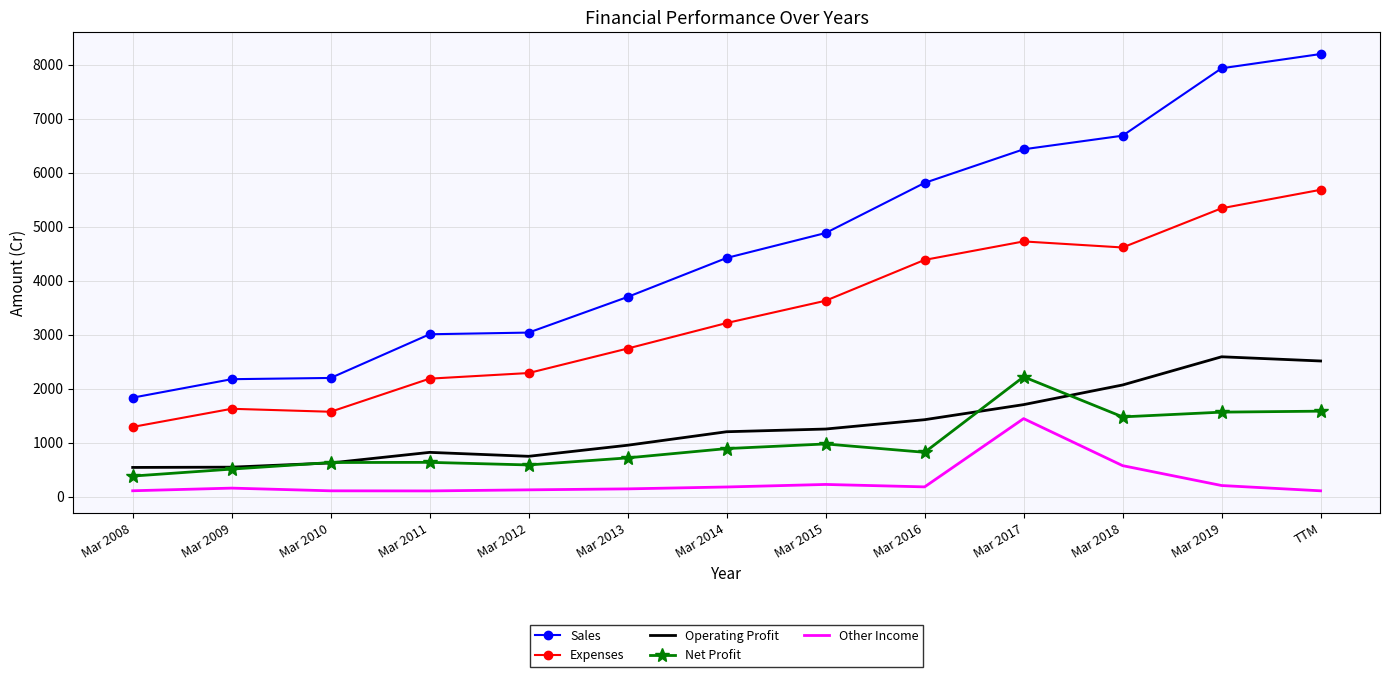

Between Mar 2012 and Mar 2014, which series saw the biggest shift?

Sales